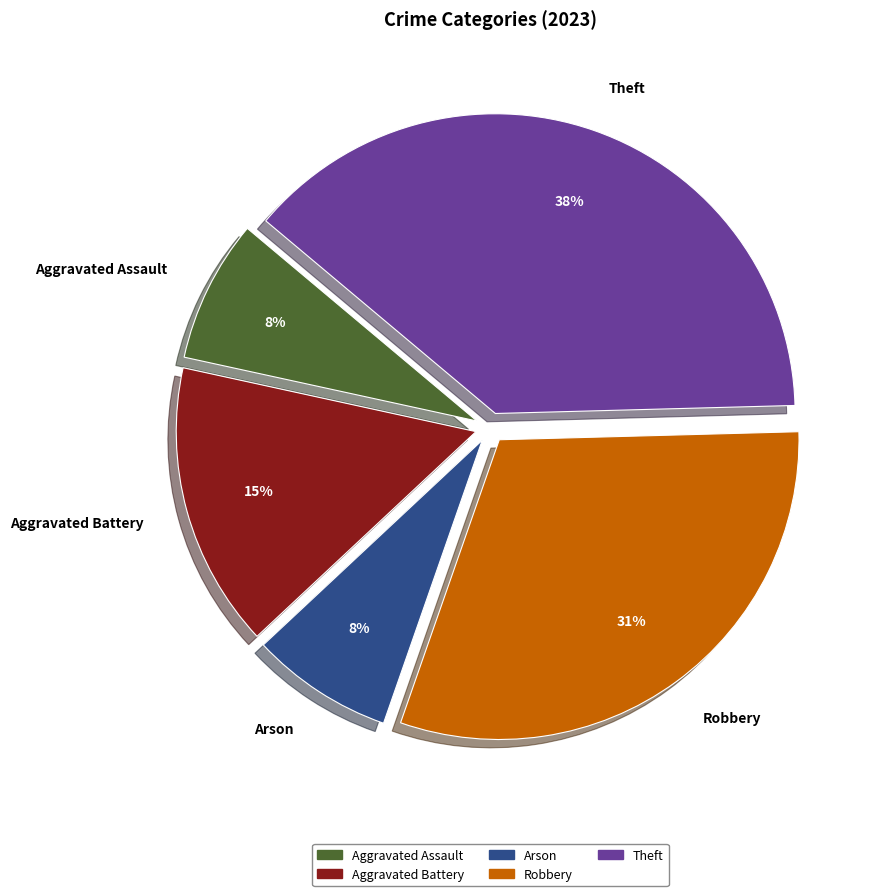

Is it true that Robbery is 31% of the pie?

True